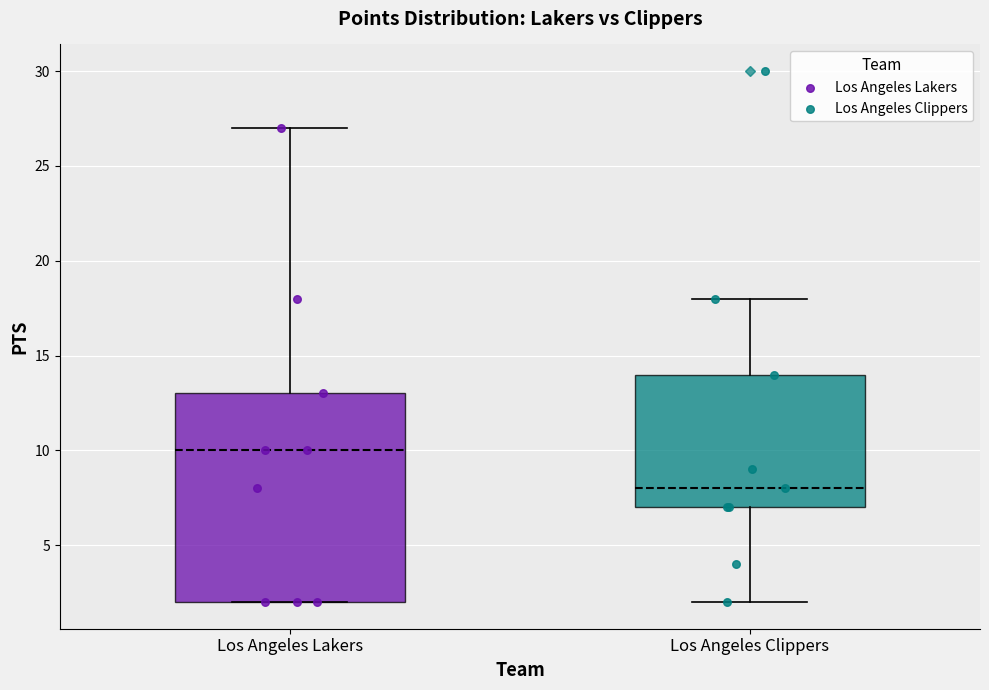

Reading left to right, read every box against the y-axis: the position of its median line, the range the box covers, and the ends of its whiskers. The values are not printed on the chart, so give them approximately, as read against the axis.

Los Angeles Lakers: median 10, box 2 to 13, whiskers 2 to 27
Los Angeles Clippers: median 8, box 7 to 14, whiskers 2 to 18